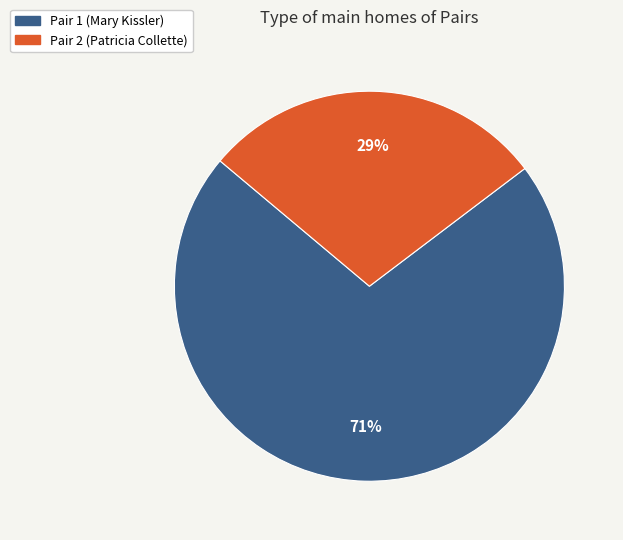

Rank the categories by value from highest to lowest.

Pair 1 (Mary Kissler), Pair 2 (Patricia Collette)